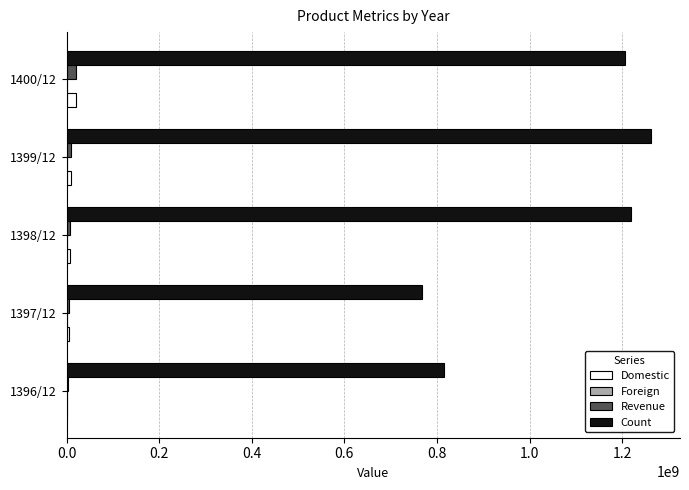

Which category has the highest value across all series?

1399/12